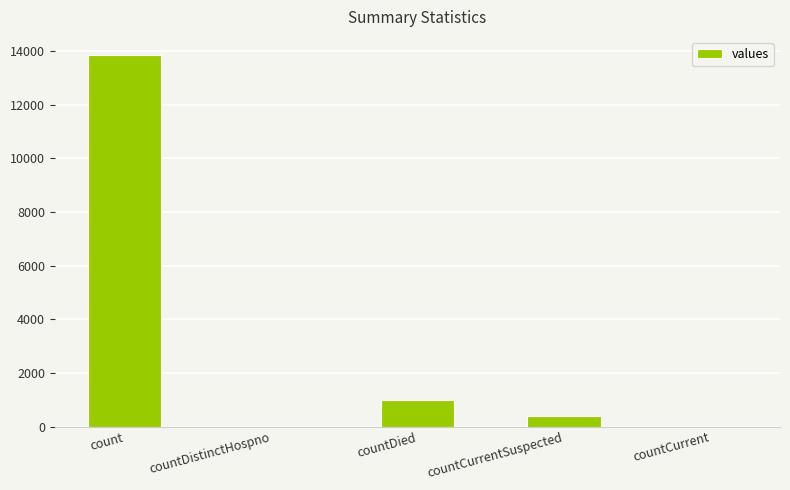

The value at countDied is 984. True or false?

True